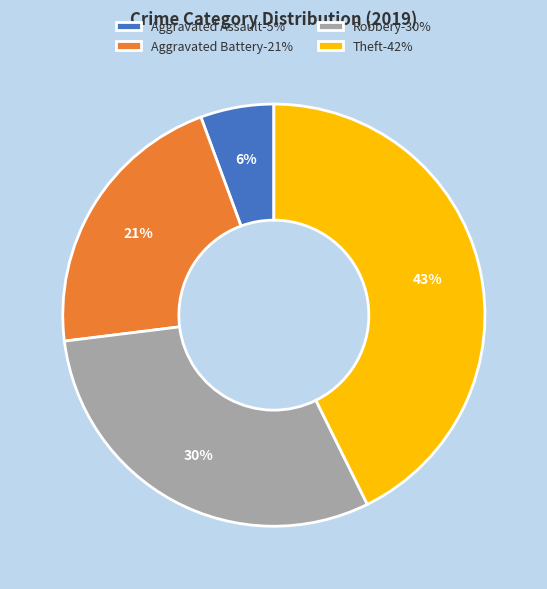

How many segments does this pie chart have?

4